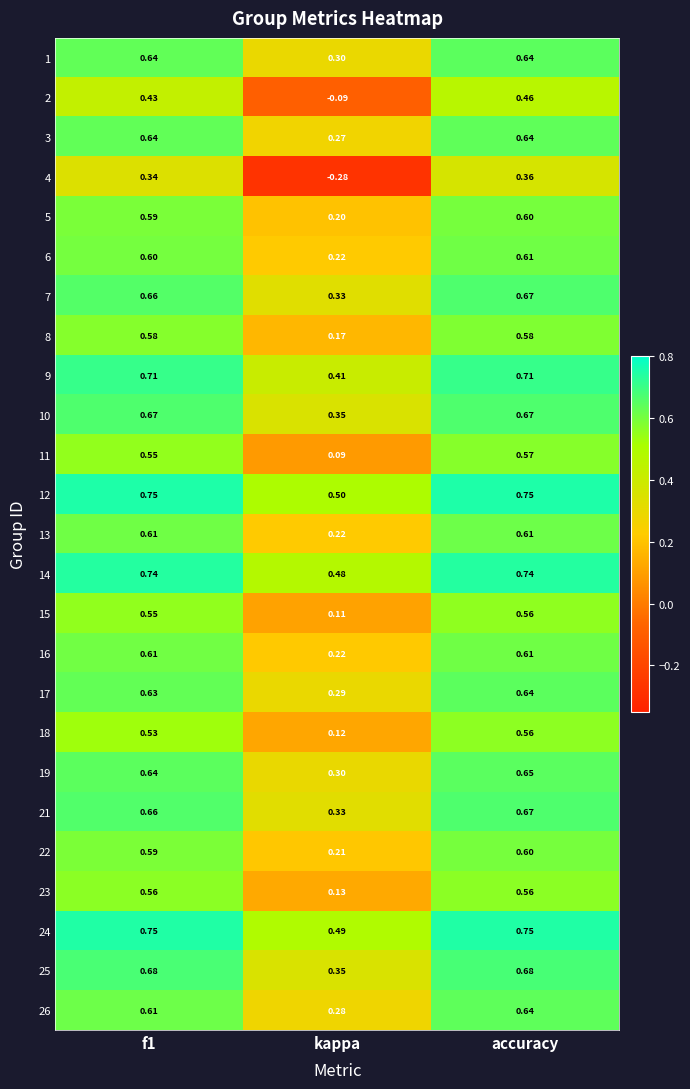

At which label is 16 closest to 0?

kappa